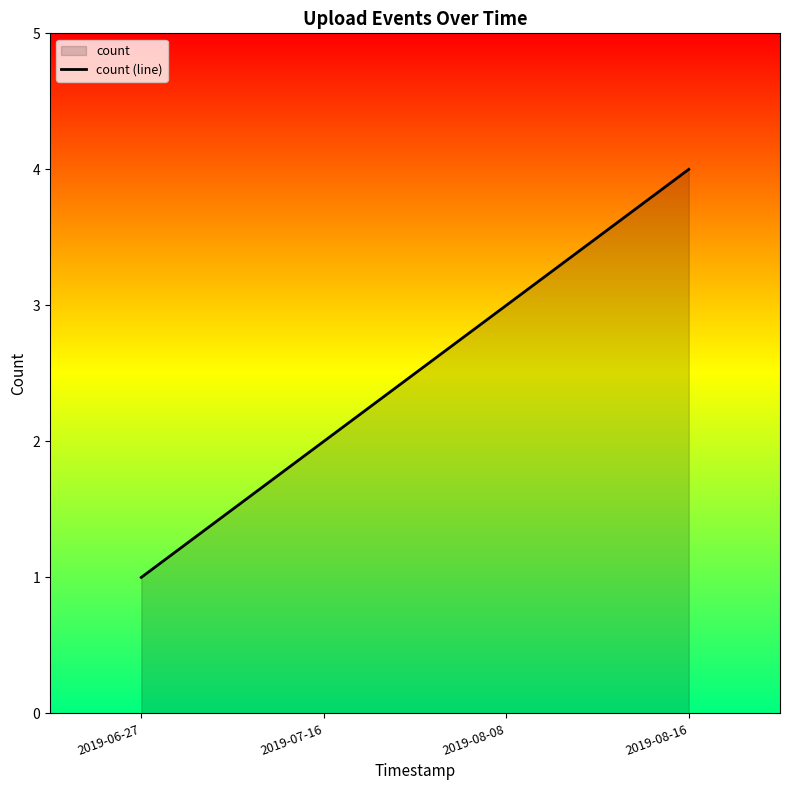

What is the label of the 3rd point from the right?

2019-07-16